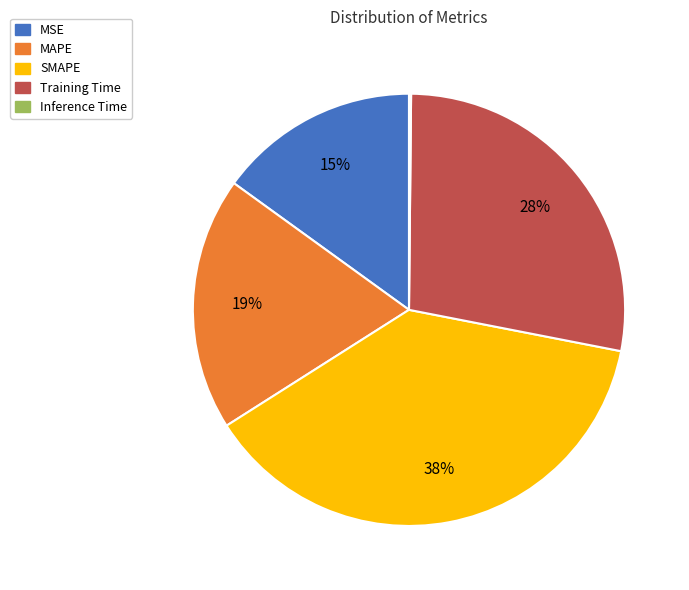

Between Training Time and MAPE, which is larger?

Training Time